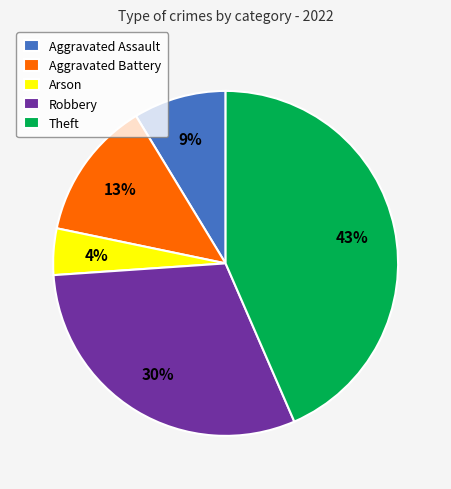

Which has a higher value, Aggravated Assault or Aggravated Battery?

Aggravated Battery